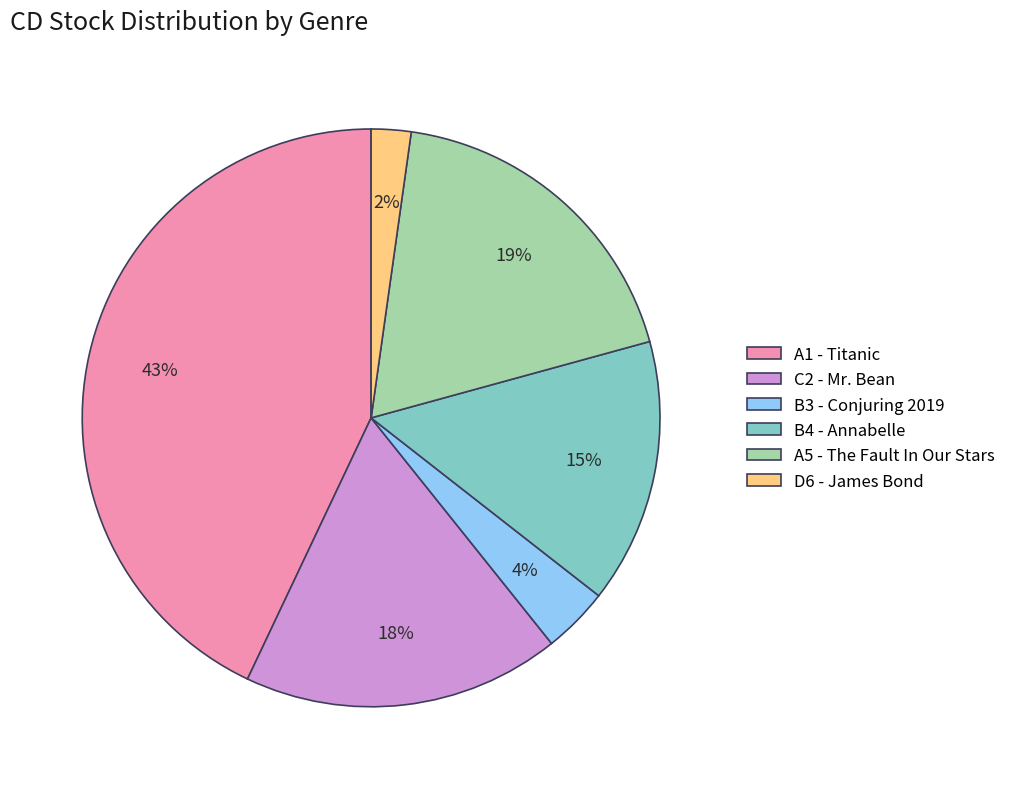

Rank the categories by value from lowest to highest.

D6 - James Bond, B3 - Conjuring 2019, B4 - Annabelle, C2 - Mr. Bean, A5 - The Fault In Our Stars, A1 - Titanic